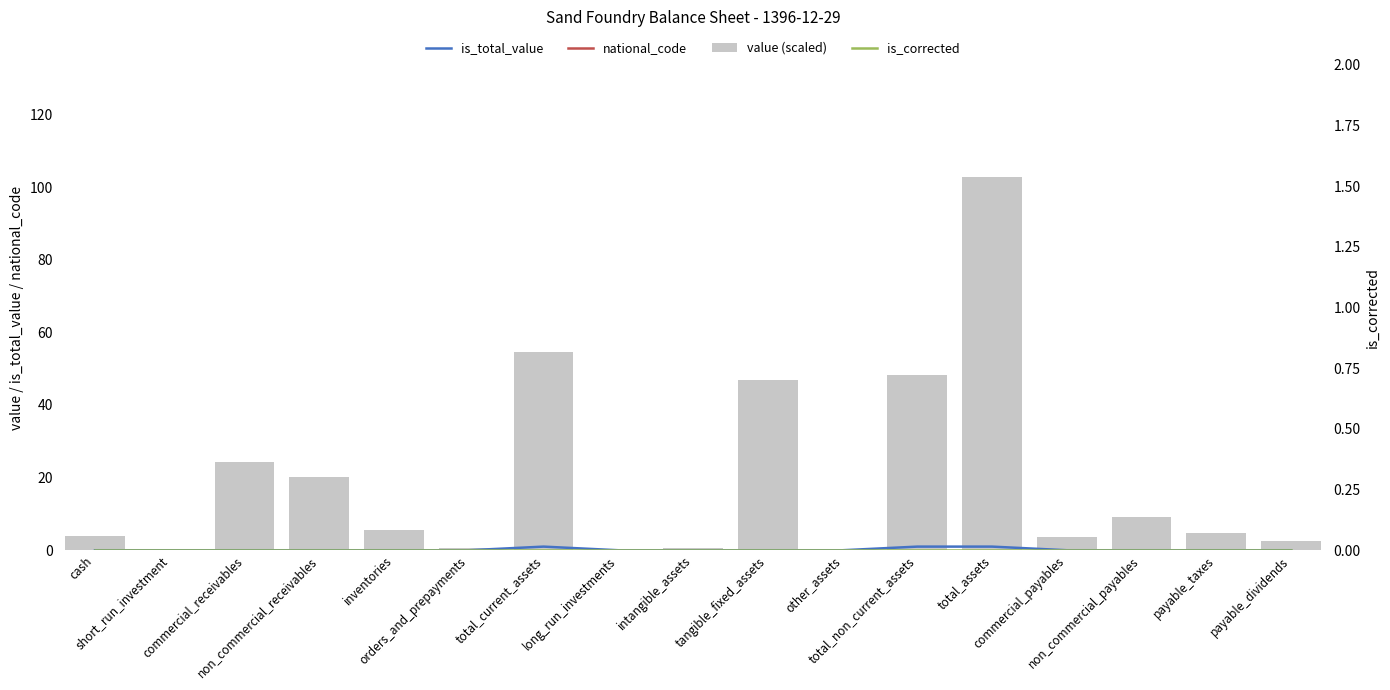

What is the maximum value shown in the chart?

151.5